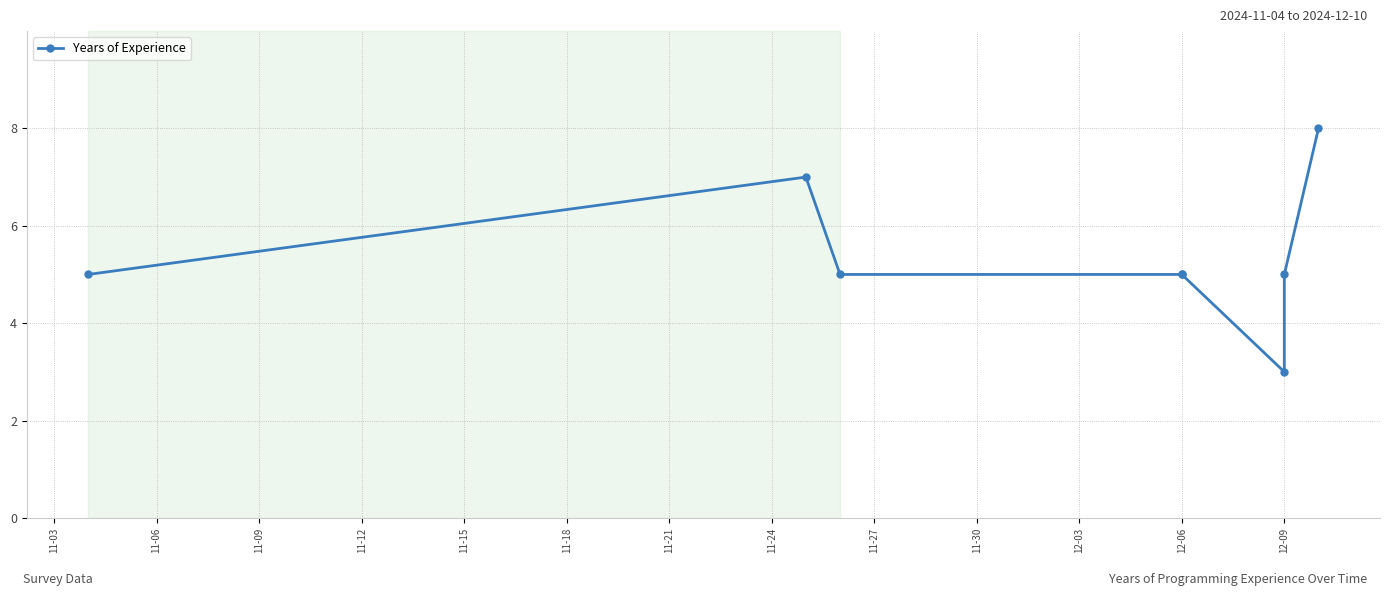

What is the ratio of the value at 11-18 to the value at 11-06?

0.4